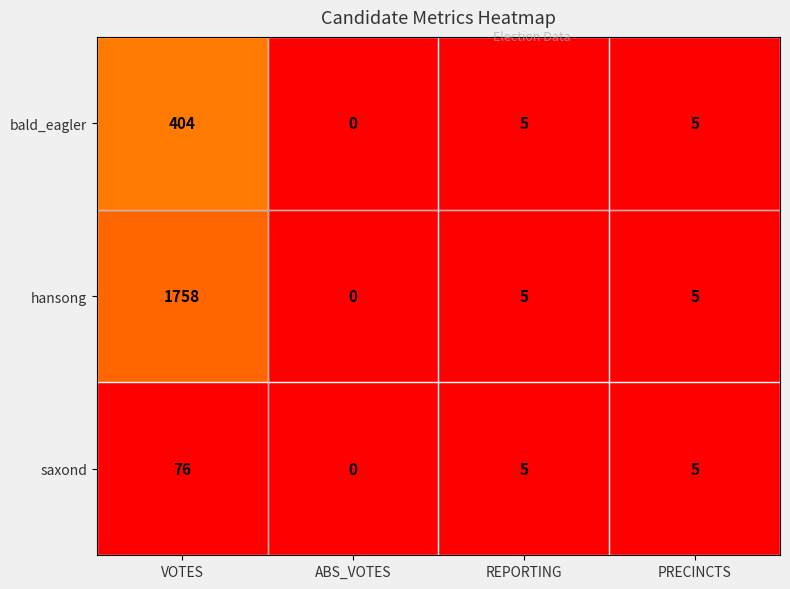

Rank the series by their maximum value, from highest to lowest.

hansong, bald_eagler, saxond